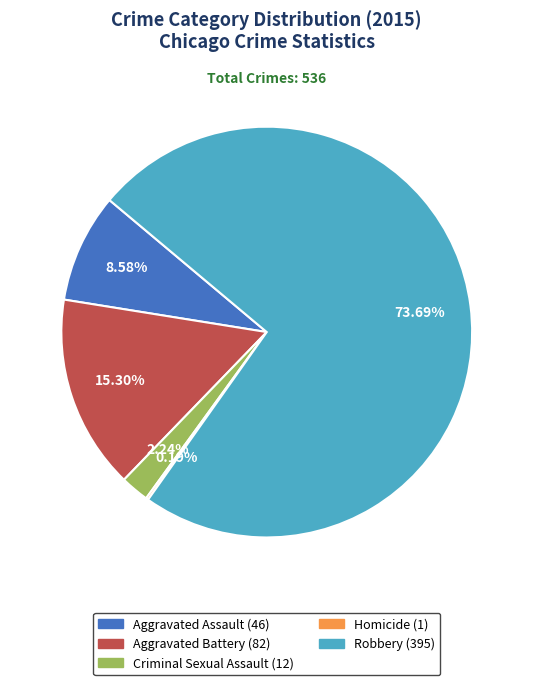

To the nearest percent, what is the difference between the largest and smallest slice percentages?

74%